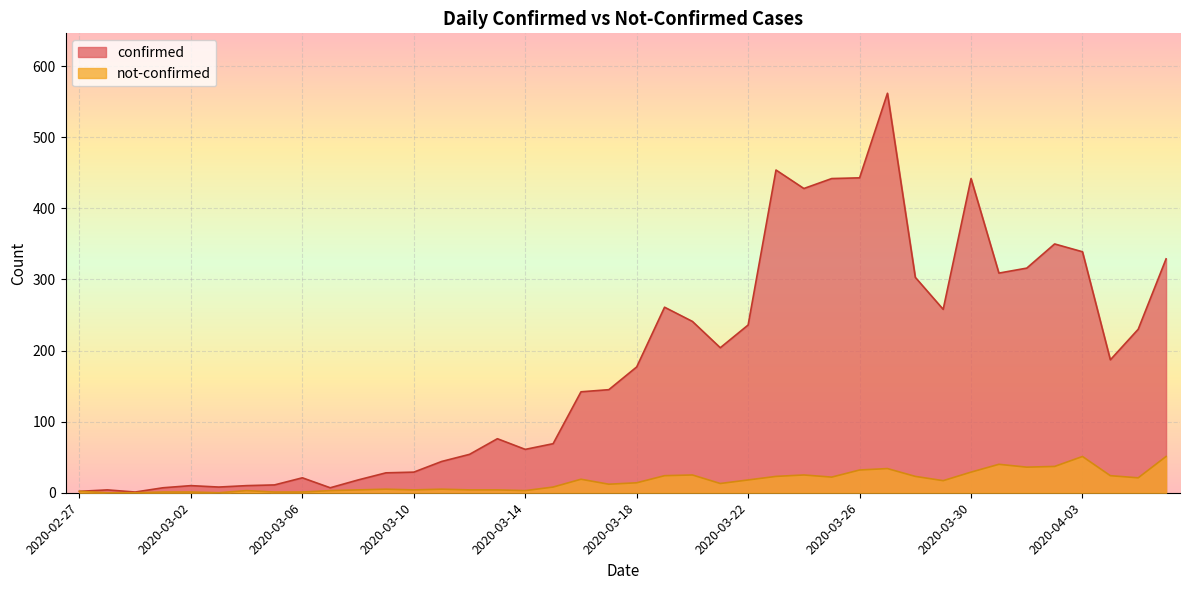

At which category does not-confirmed reach its first local valley?

2020-03-03